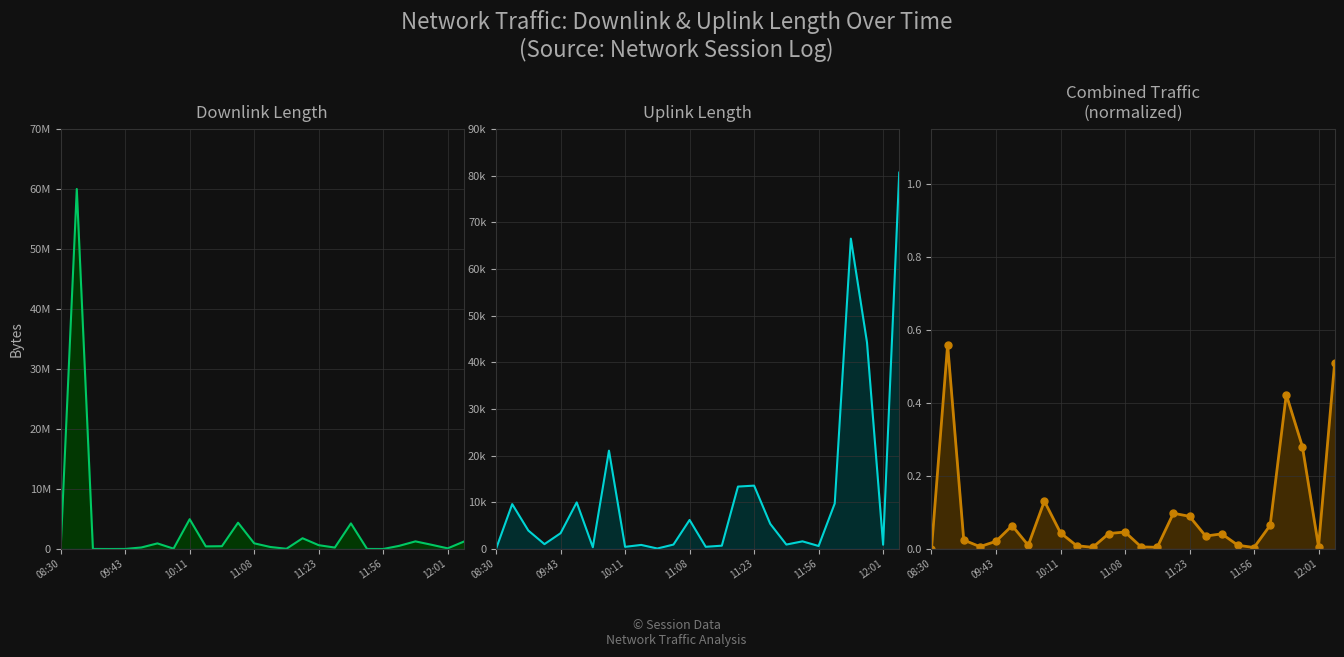

What is the label of the 9th point from the right?

11:24